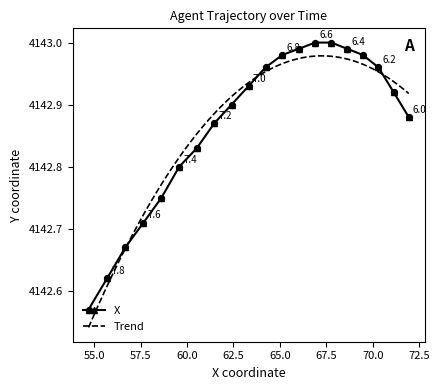

What is the change in value from 6.2 to 7.2?

-0.1